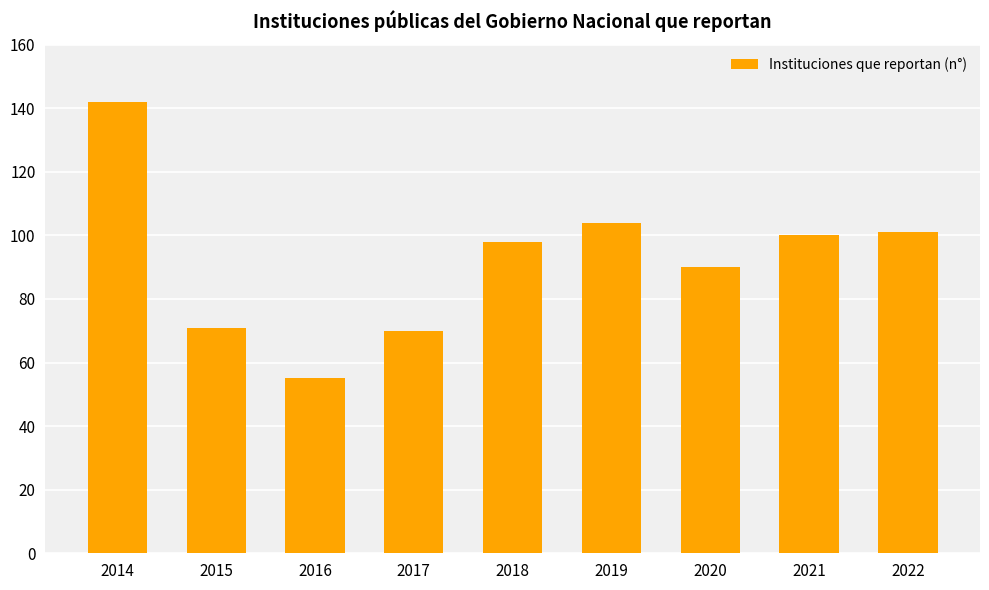

Approximately how many times larger is the value at 2018 compared to 2019?

0.9